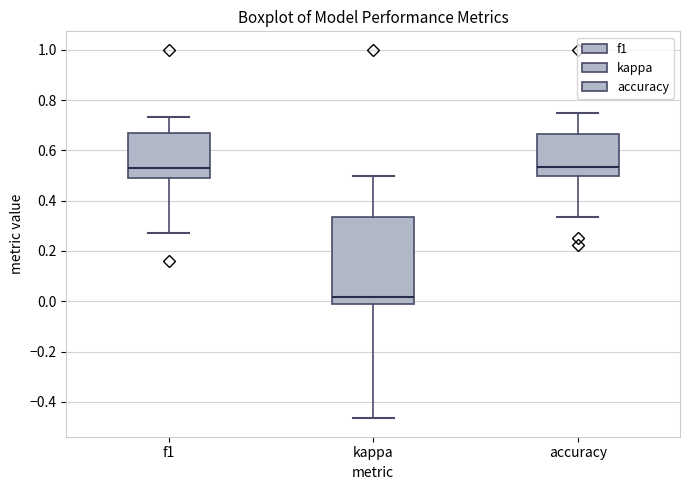

Reading left to right, read every box against the y-axis: the position of its median line, the range the box covers, and the ends of its whiskers. The values are not printed on the chart, so give them approximately, as read against the axis.

f1: median 0.52, box 0.50 to 0.66, whiskers 0.28 to 0.74
kappa: median 0.02, box -0.02 to 0.34, whiskers -0.46 to 0.50
accuracy: median 0.54, box 0.50 to 0.66, whiskers 0.34 to 0.76